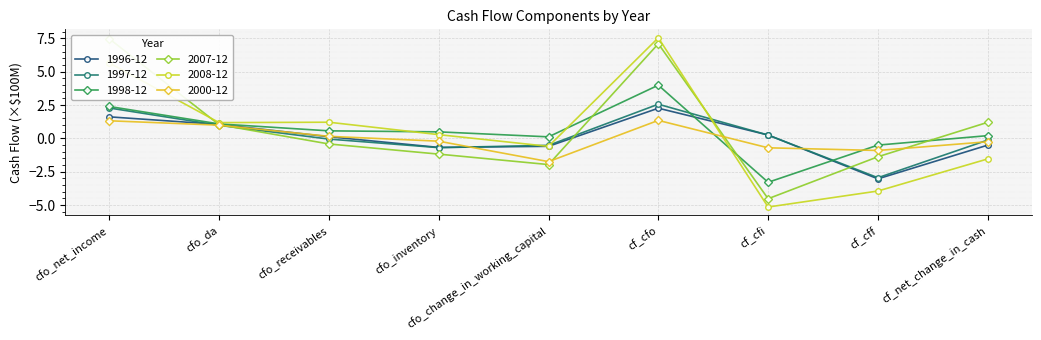

Between cf_cff and cfo_inventory, which is larger?

cfo_inventory